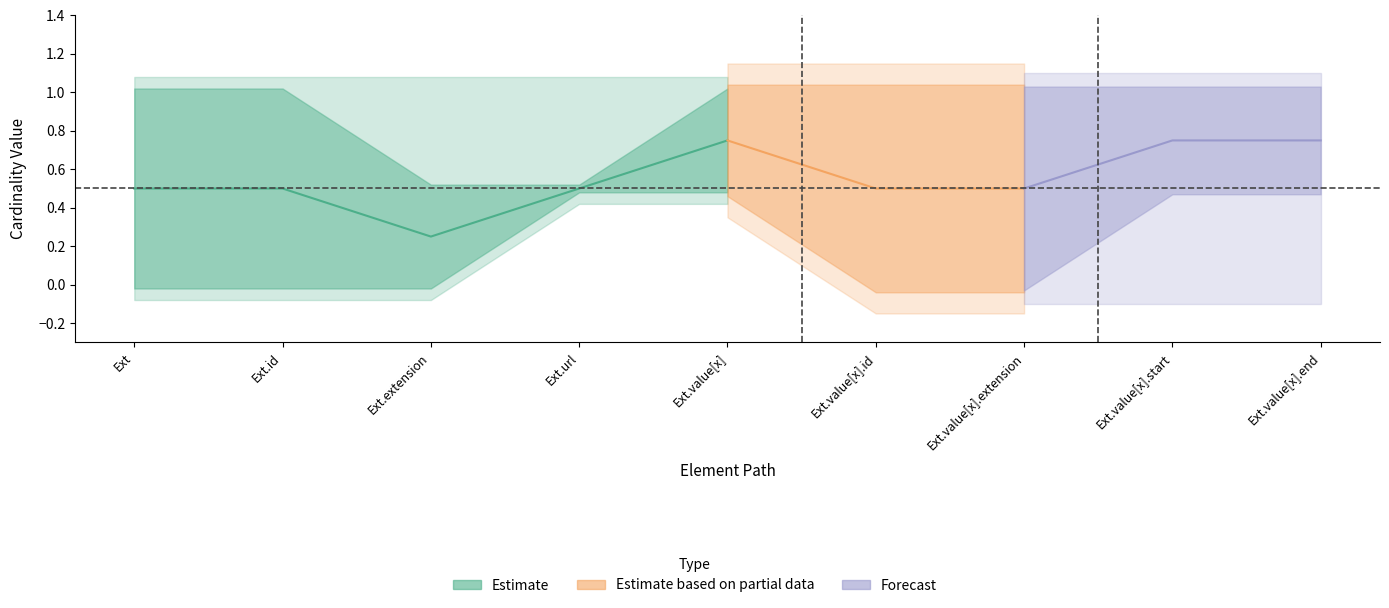

Reading left to right, list all the values displayed in this chart.

Min: Extension=0	Extension.id=0	Extension.extension=0	Extension.url=1	Extension.value[x]=0	Extension.value[x].id=0	Extension.value[x].extension=0	Extension.value[x].start=1	Extension.value[x].end=0
Max: Extension=1	Extension.id=1	Extension.extension=0	Extension.url=1	Extension.value[x]=1	Extension.value[x].id=1	Extension.value[x].extension=1	Extension.value[x].start=1	Extension.value[x].end=1
Base Min: Extension=0	Extension.id=0	Extension.extension=0	Extension.url=1	Extension.value[x]=0	Extension.value[x].id=0	Extension.value[x].extension=0	Extension.value[x].start=0	Extension.value[x].end=0
Base Max_numeric: Extension=1	Extension.id=1	Extension.extension=1	Extension.url=1	Extension.value[x]=1	Extension.value[x].id=1	Extension.value[x].extension=1	Extension.value[x].start=1	Extension.value[x].end=1